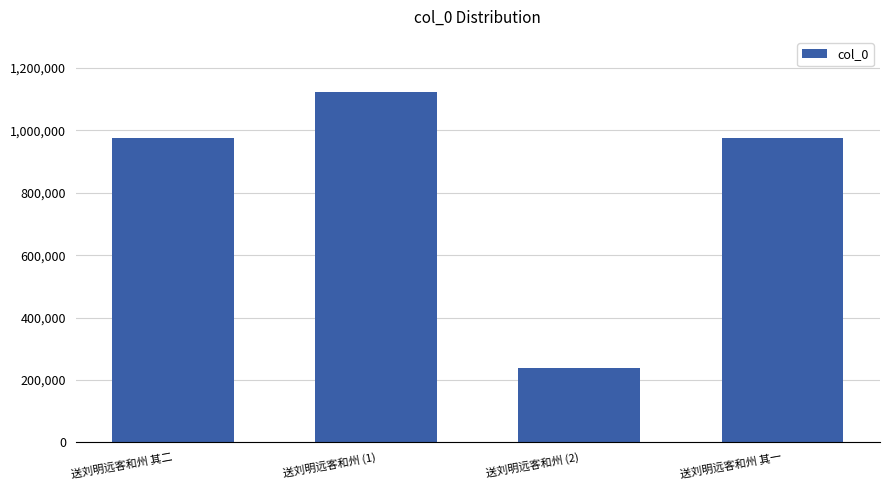

What is the label of the 2nd bar from the right?

送刘明远客和州 (2)